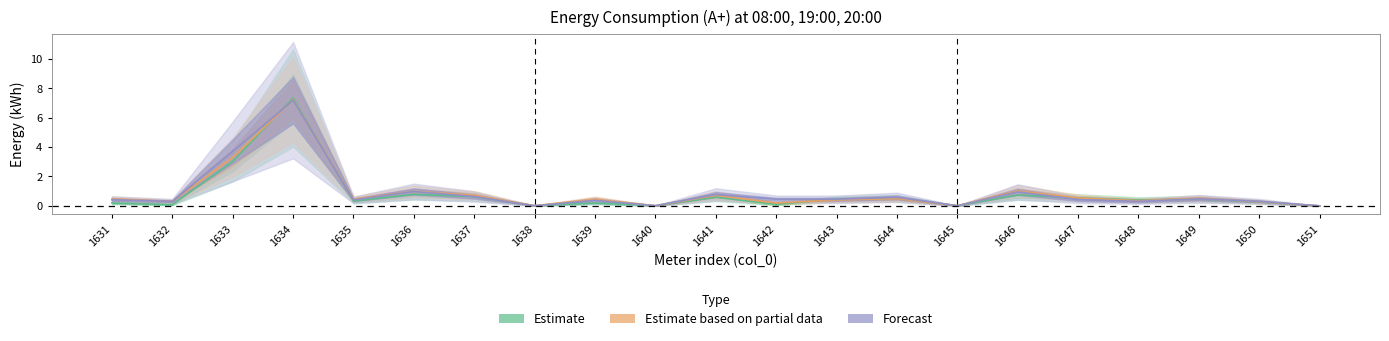

Rank the series by their maximum value, from highest to lowest.

Estimate, Estimate based on partial data, Forecast